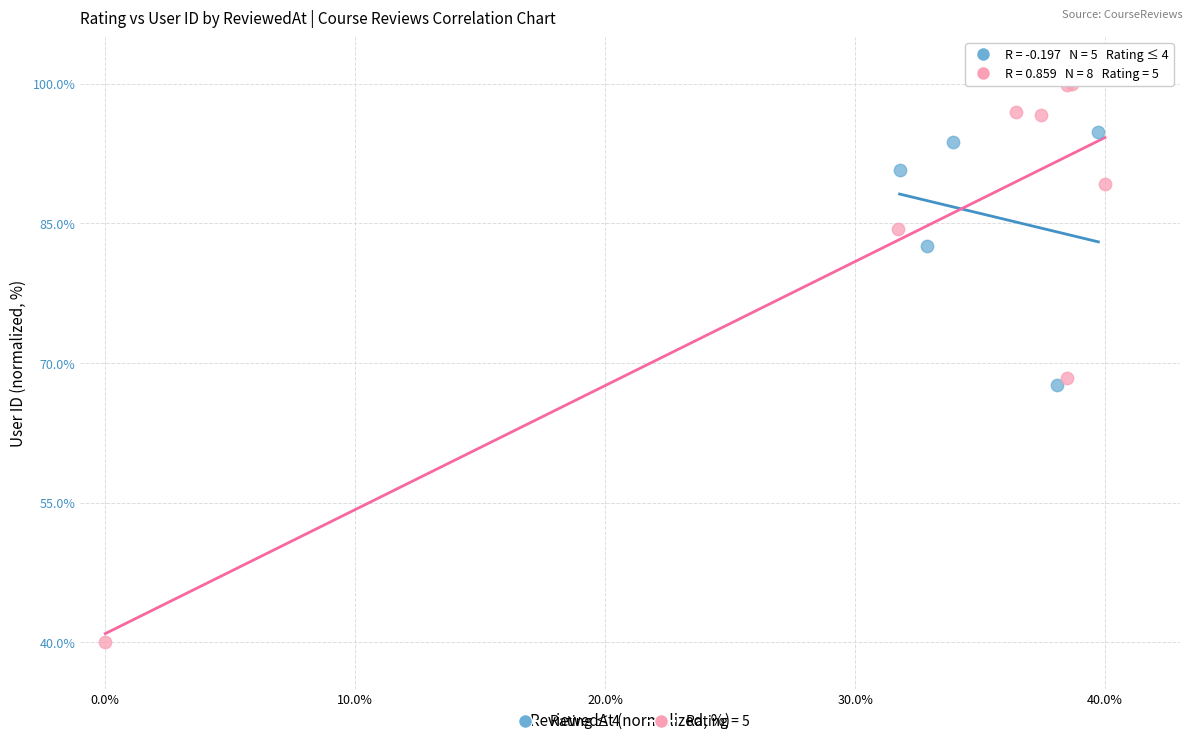

Which series contains the highest Y value?

Rating = 5